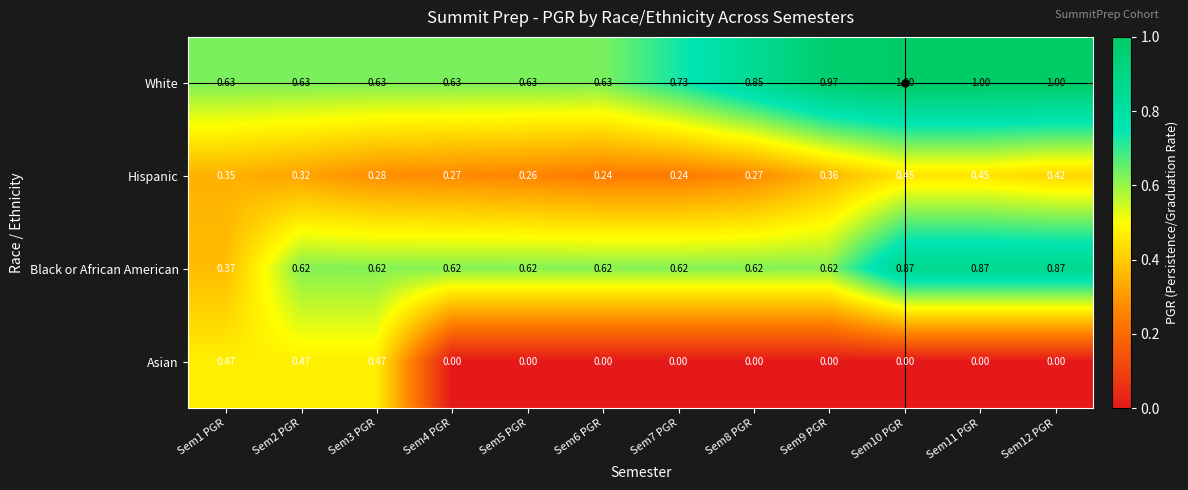

Which series has the largest total across all categories?

White